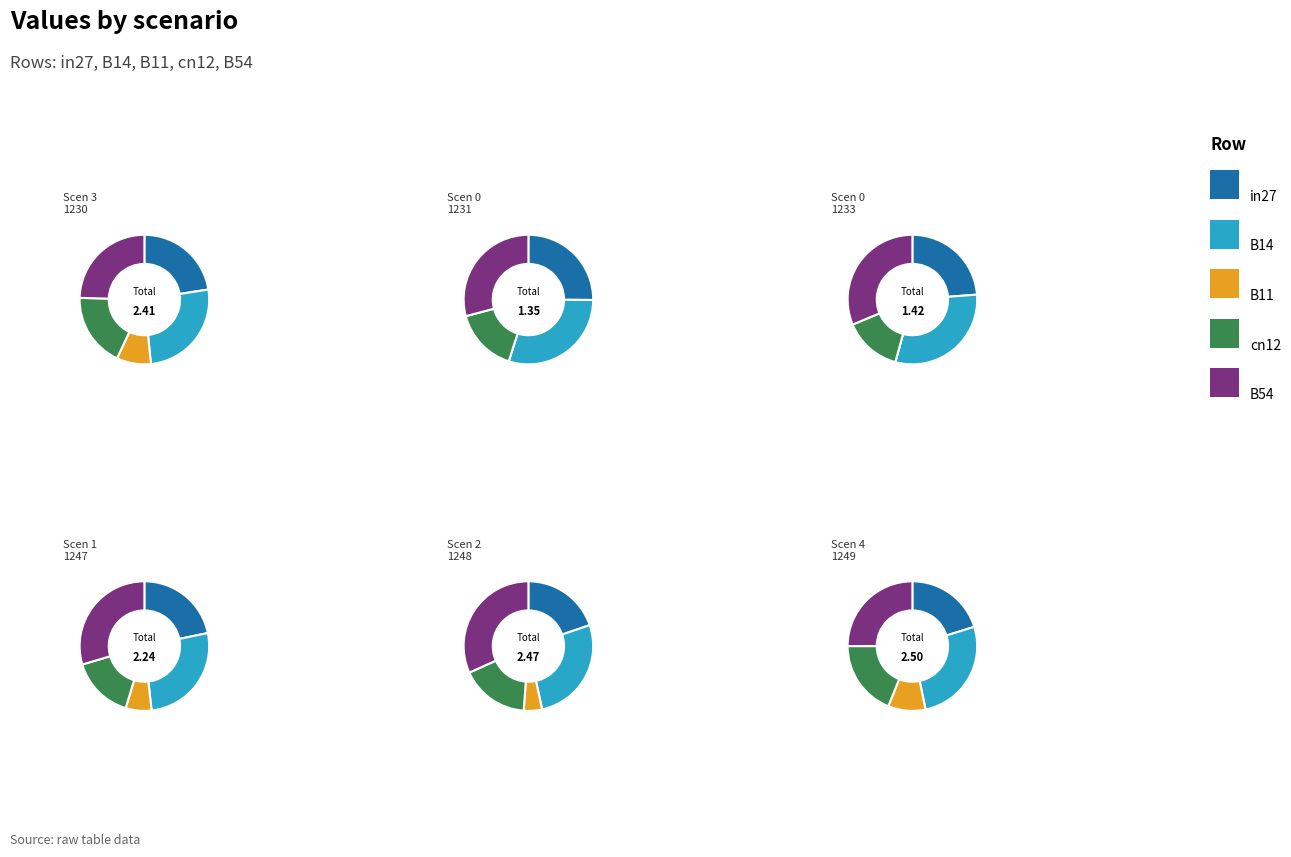

Is it true that in27 is 11% of the pie?

False